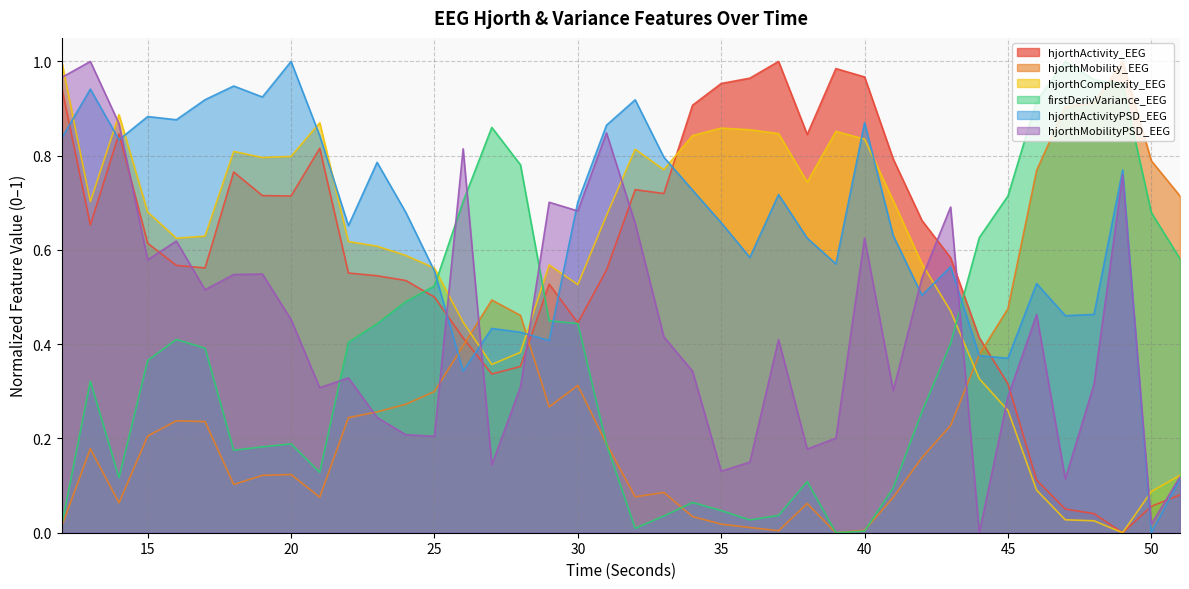

What is the sum of all hjorthMobilityPSD_EEG values?

17.6